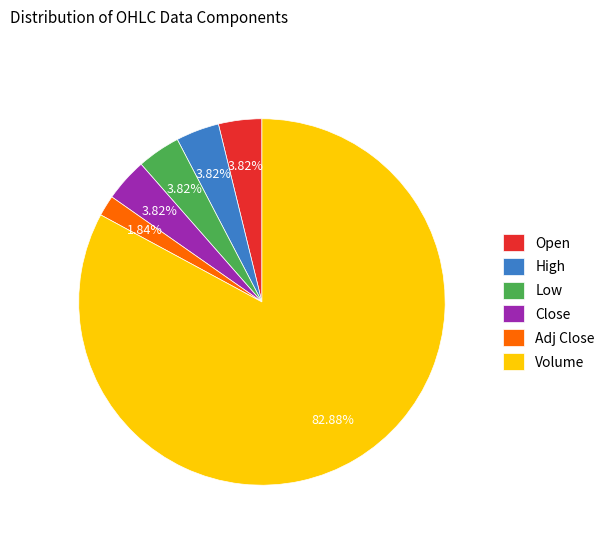

How many slices are in this pie chart?

6